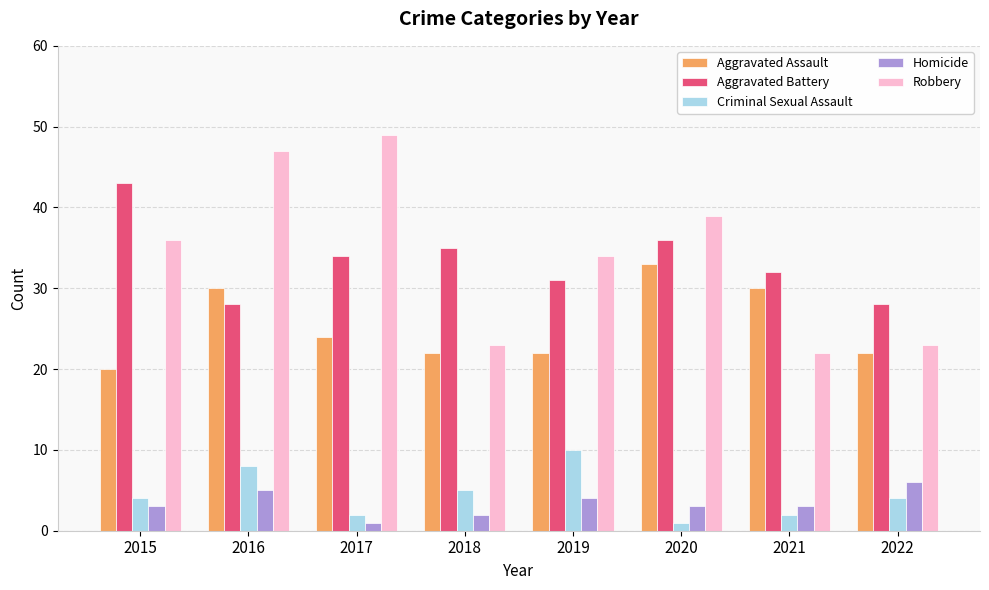

Reading right to left, extract all data points from this chart.

Aggravated Assault: 22	30	33	22	22	24	30	20
Aggravated Battery: 28	32	36	31	35	34	28	43
Criminal Sexual Assault: 4	2	1	10	5	2	8	4
Homicide: 6	3	3	4	2	1	5	3
Robbery: 23	22	39	34	23	49	47	36